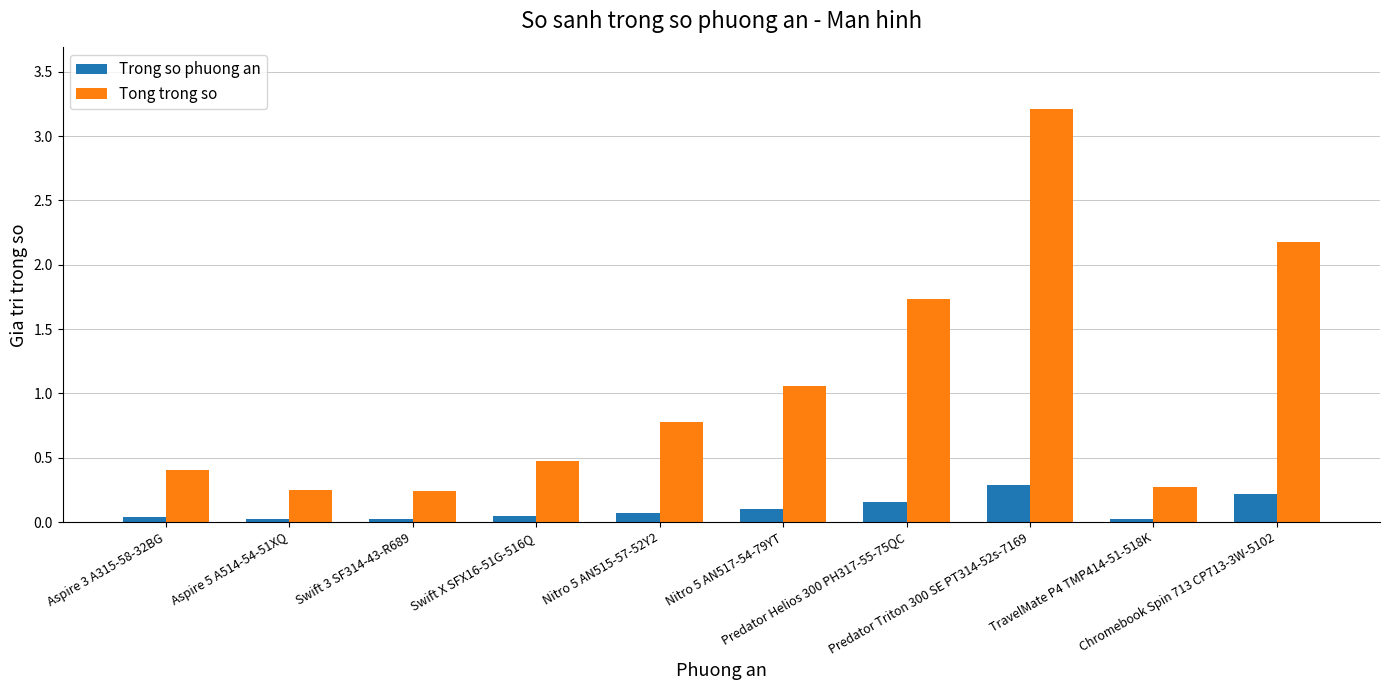

What is the label of the 4th bar from the left?

Swift X SFX16-51G-516Q